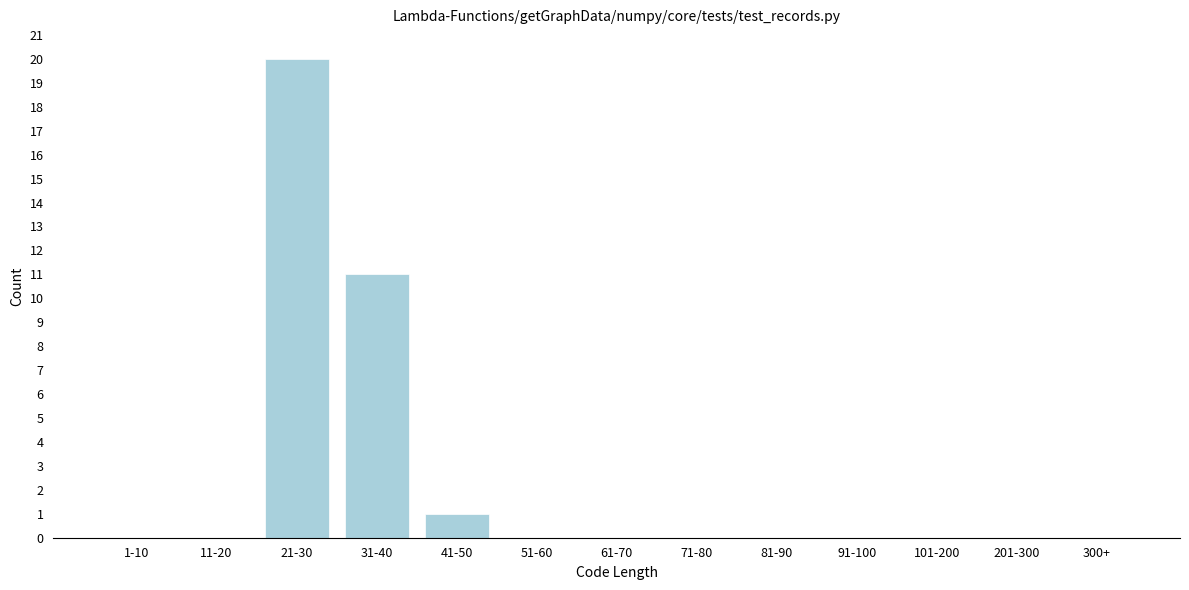

Reading left to right, transcribe all the data shown in this chart.

1-10=0	11-20=0	21-30=20	31-40=11	41-50=1	51-60=0	61-70=0	71-80=0	81-90=0	91-100=0	101-200=0	201-300=0	300+=0